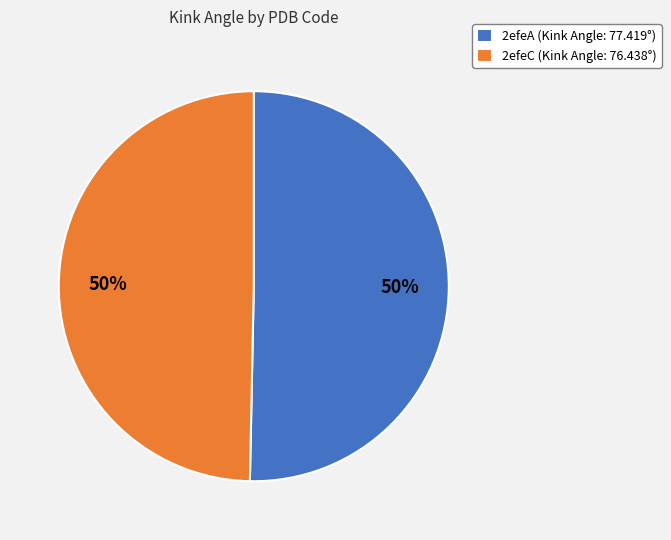

What percentage is the 2efeA slice, to the nearest percent?

50%